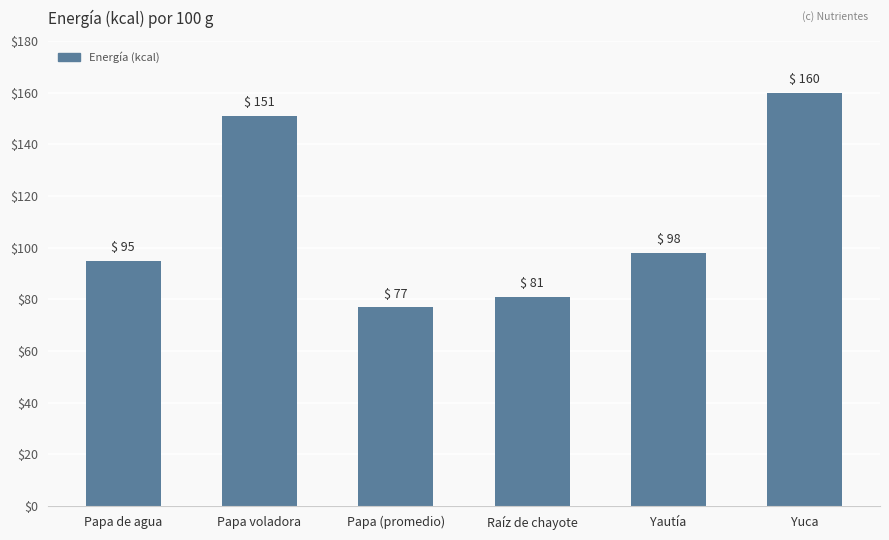

What is the label of the 6th bar from the left?

Yuca